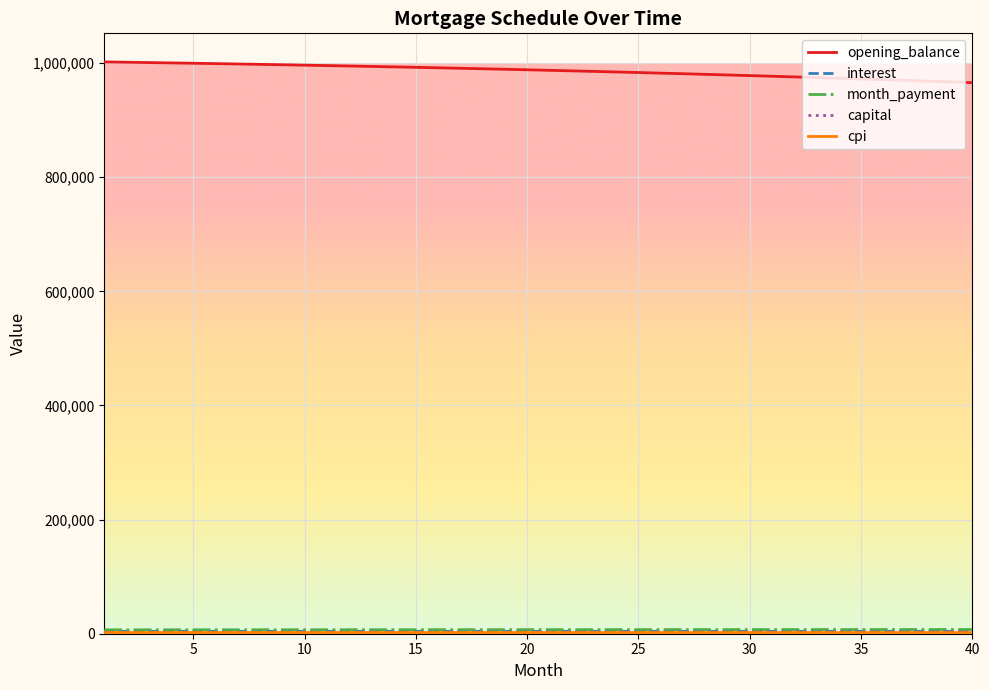

What is the minimum value for opening_balance?

965759.1